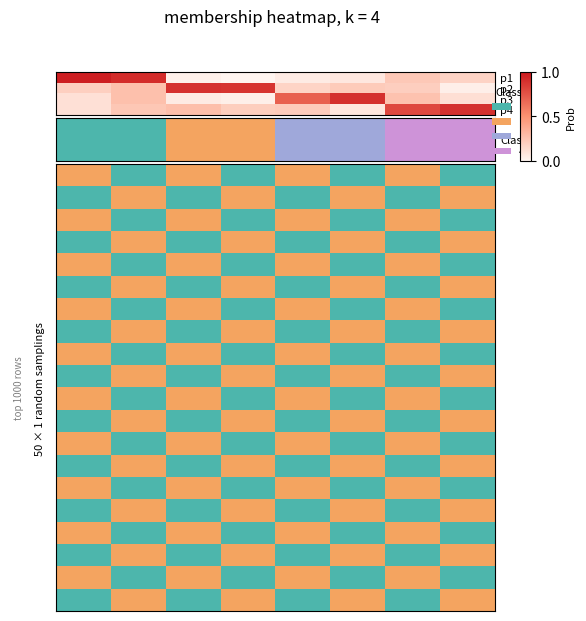

How many categories are shown in the chart?

8